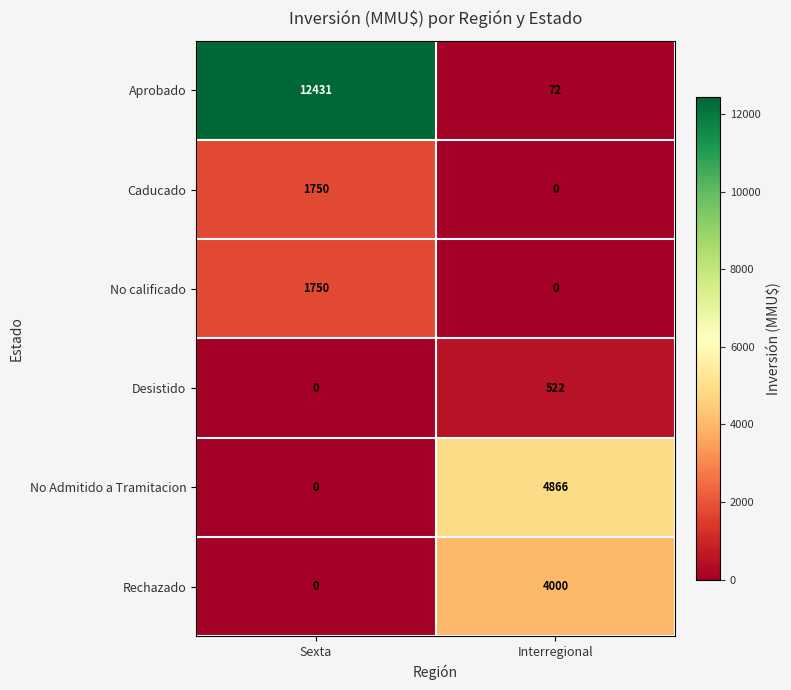

What is the spread (max minus min) of values at Sexta?

12431